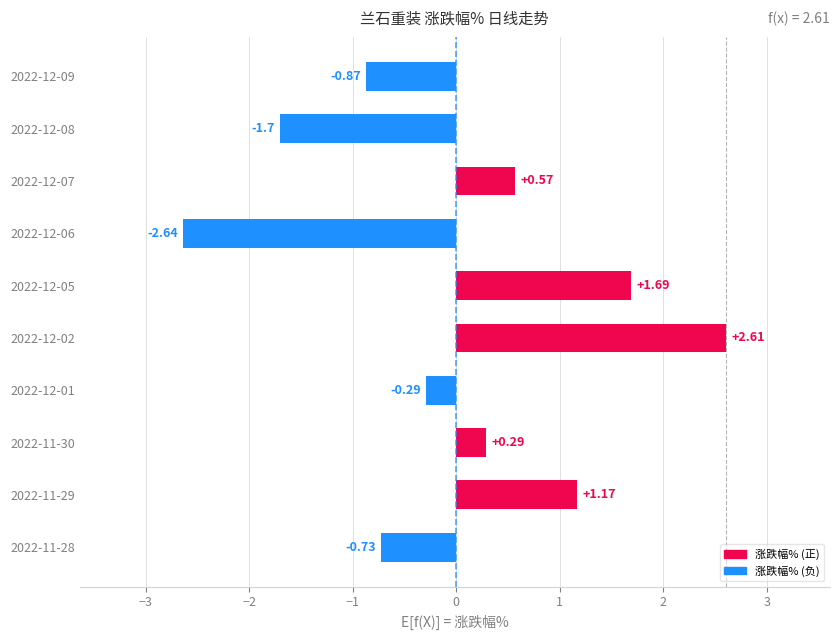

Does the chart contain any negative values?

Yes